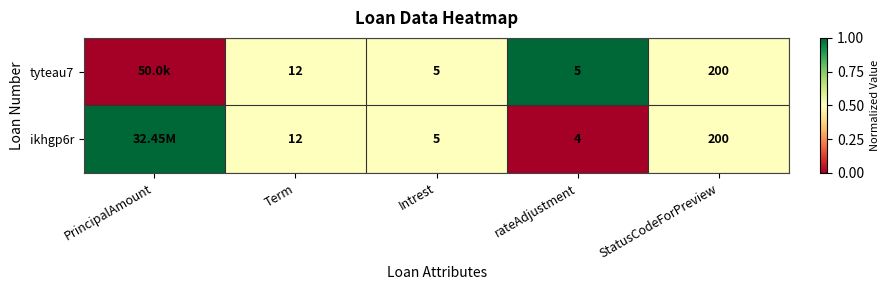

Is the value of ikhgp6r at rateAdjustment greater than the value of tyteau7 at rateAdjustment?

No